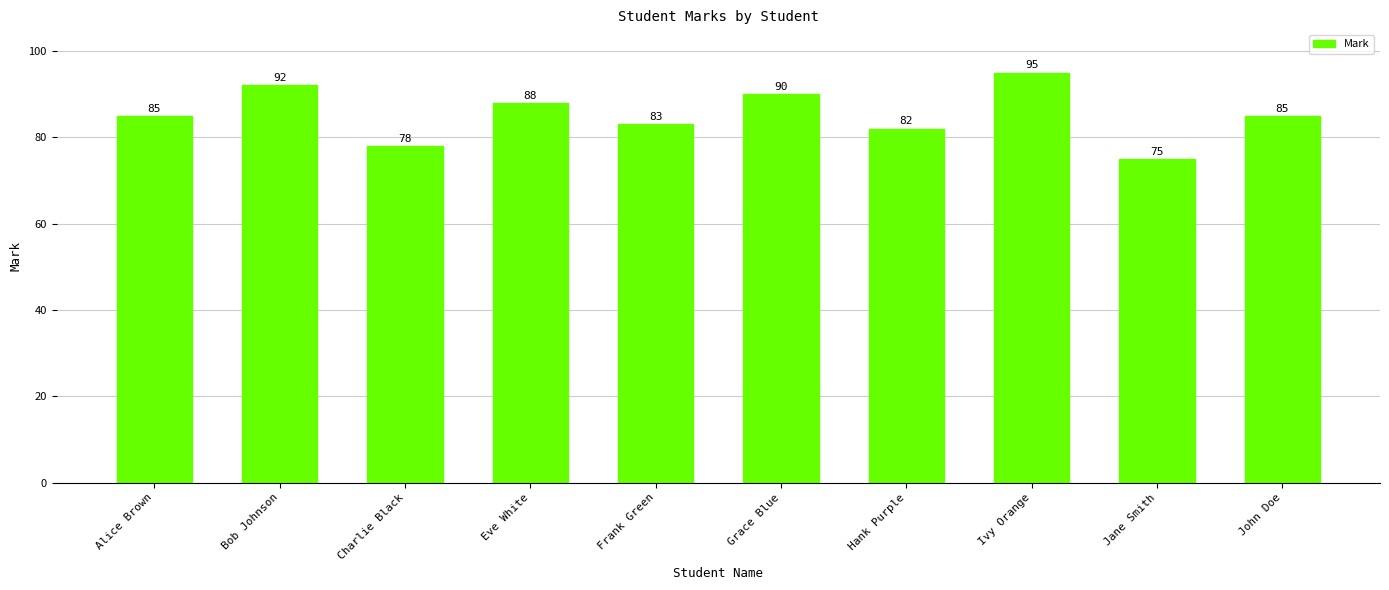

Approximately how many times larger is the value at Charlie Black compared to Frank Green?

0.9